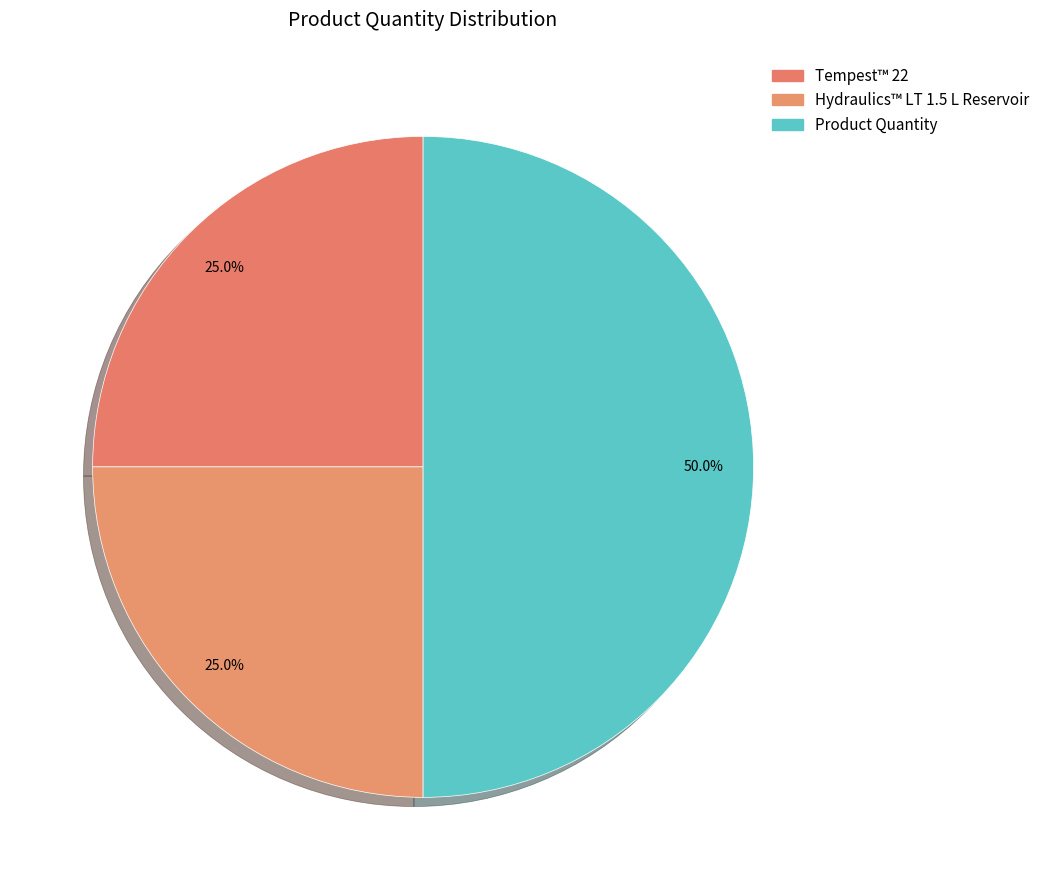

Does Tempest™ 22 represent more than half of the total?

No